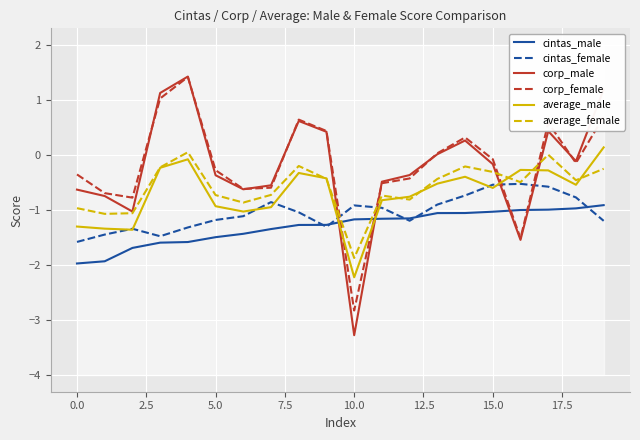

True or false: corp_male has more than 0 points higher than both neighbors.

True